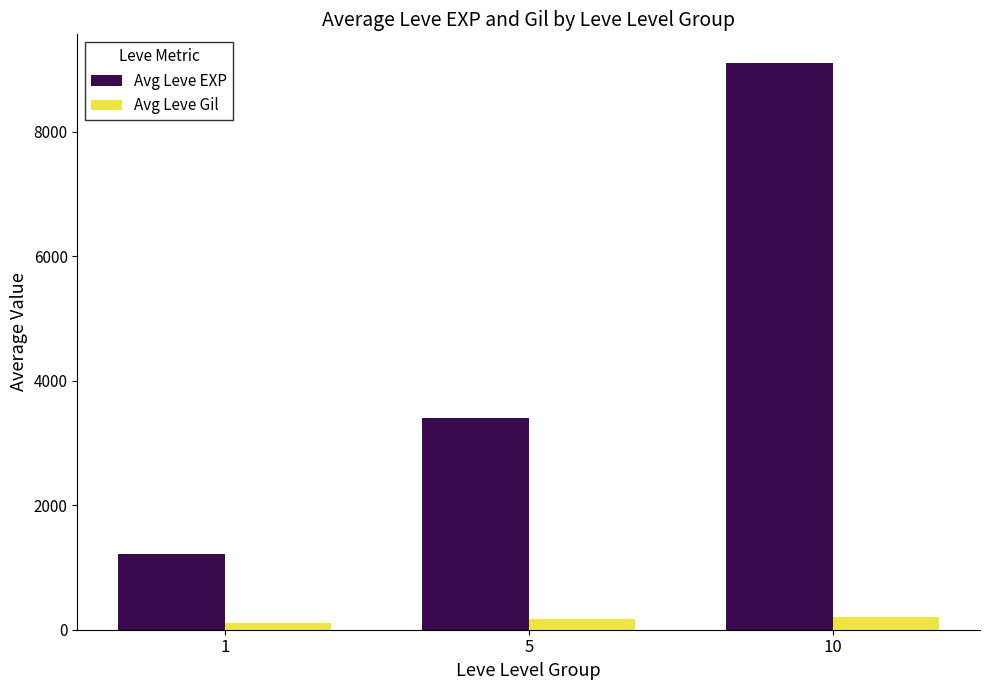

Which series has the largest range (max minus min)?

Avg Leve EXP